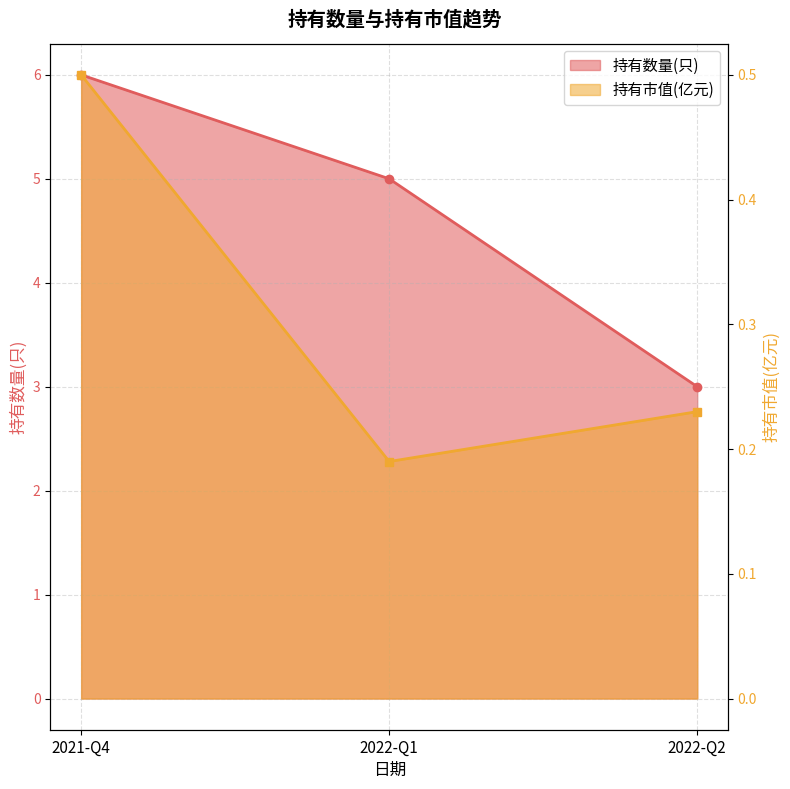

What is the label of the 1st point from the right?

2022-Q2